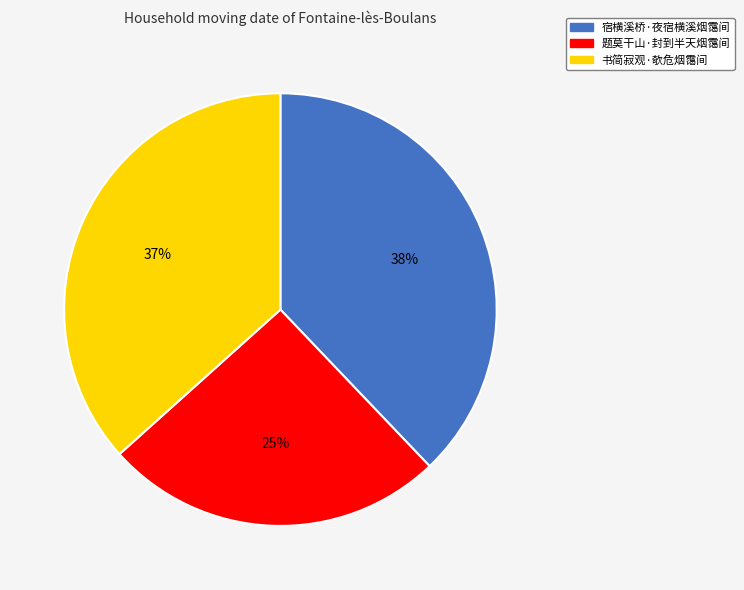

Which has a higher value, 宿横溪桥·夜宿横溪烟霭间 or 题莫干山·封到半天烟霭间?

宿横溪桥·夜宿横溪烟霭间